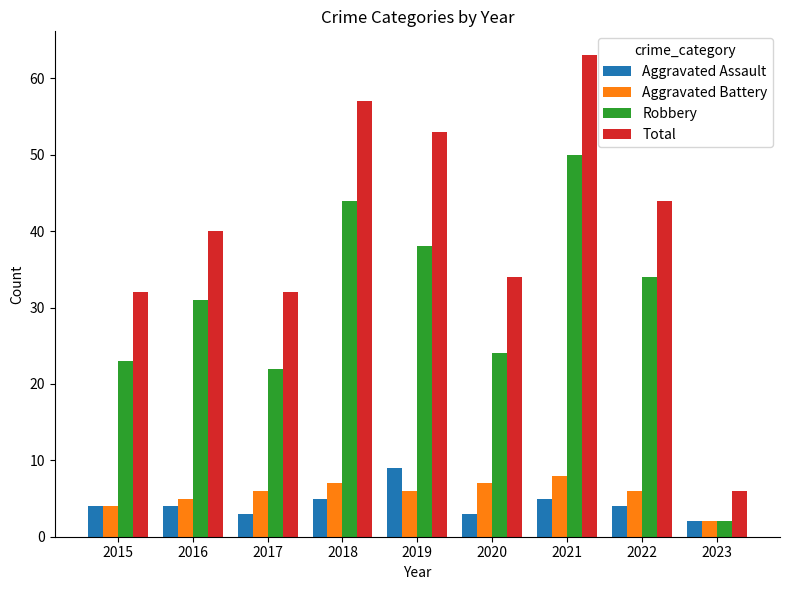

What is the smallest value displayed?

2